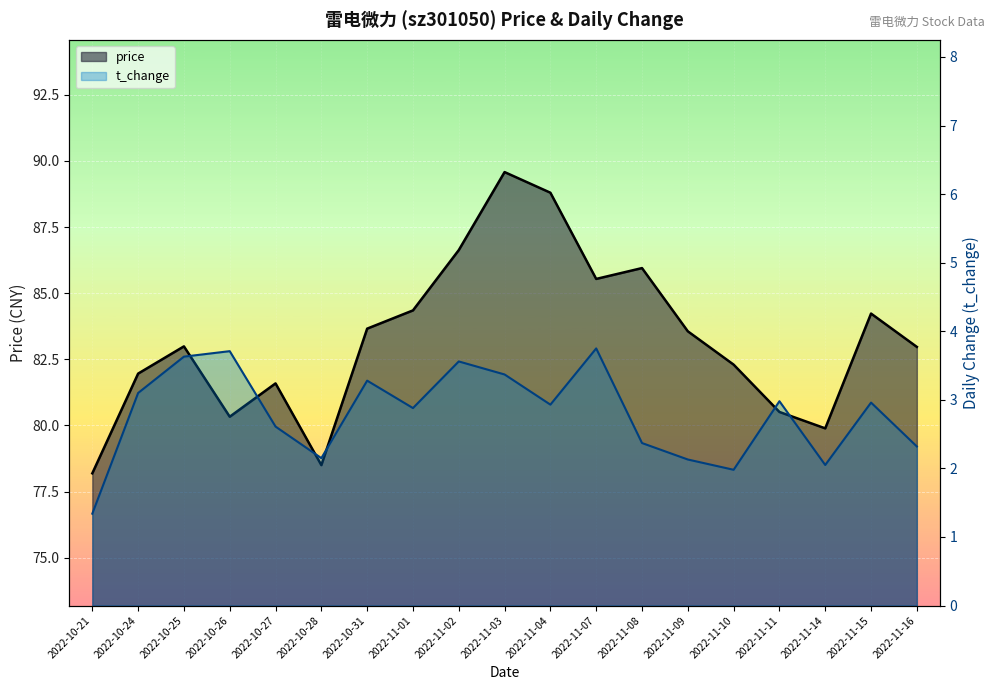

True or false: t_change and price intersect in this chart.

False